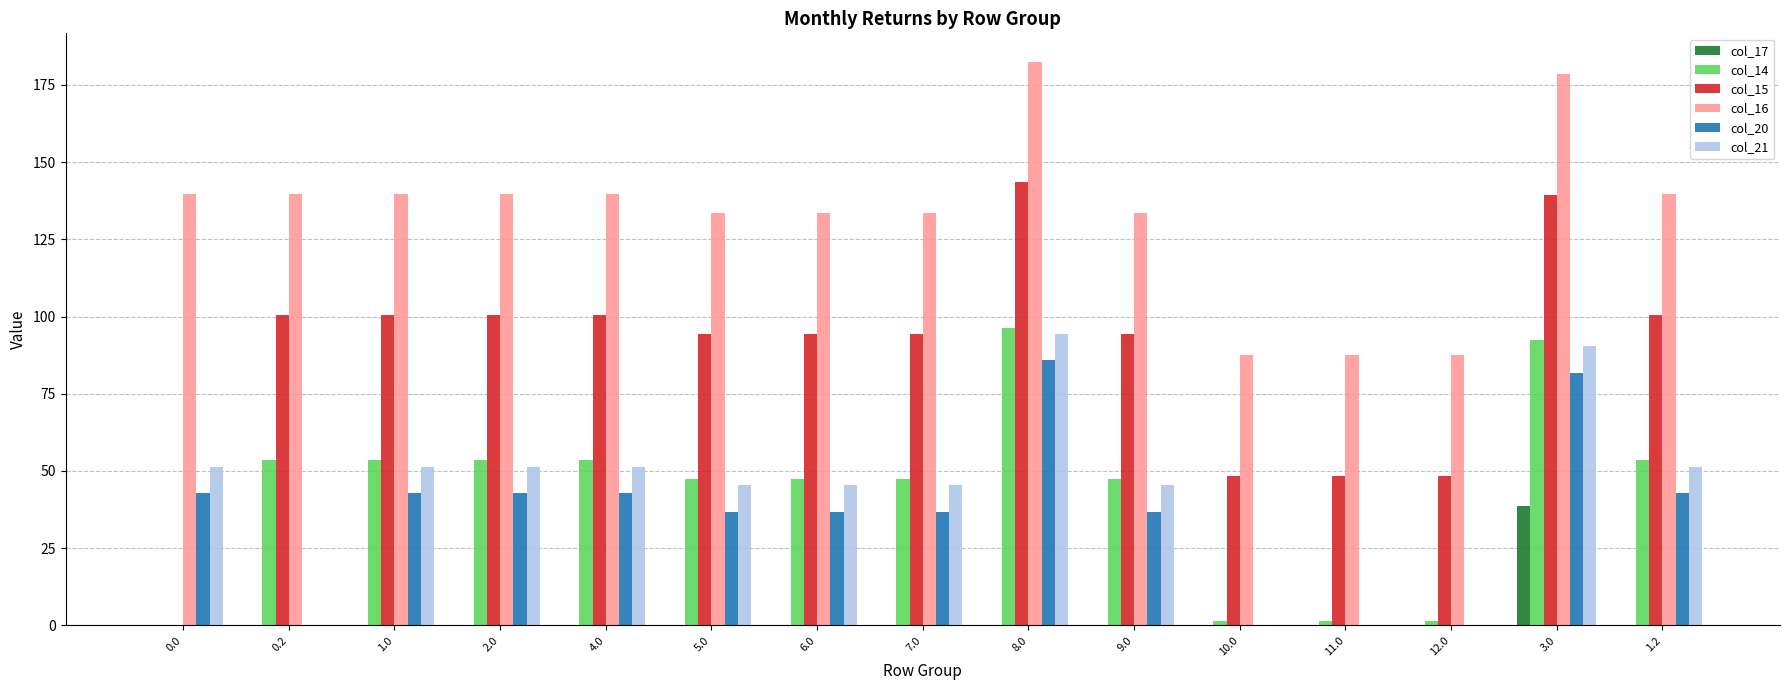

How many groups of bars are there?

15